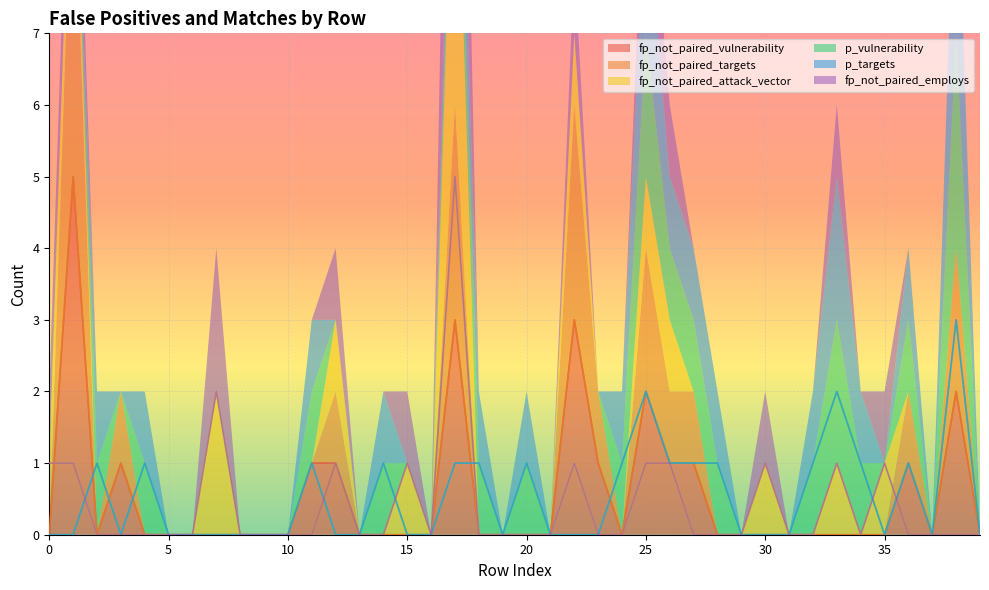

Rank the series at 6 from lowest to highest value.

fp_not_paired_vulnerability, fp_not_paired_targets, fp_not_paired_attack_vector, p_vulnerability, p_targets, fp_not_paired_employs